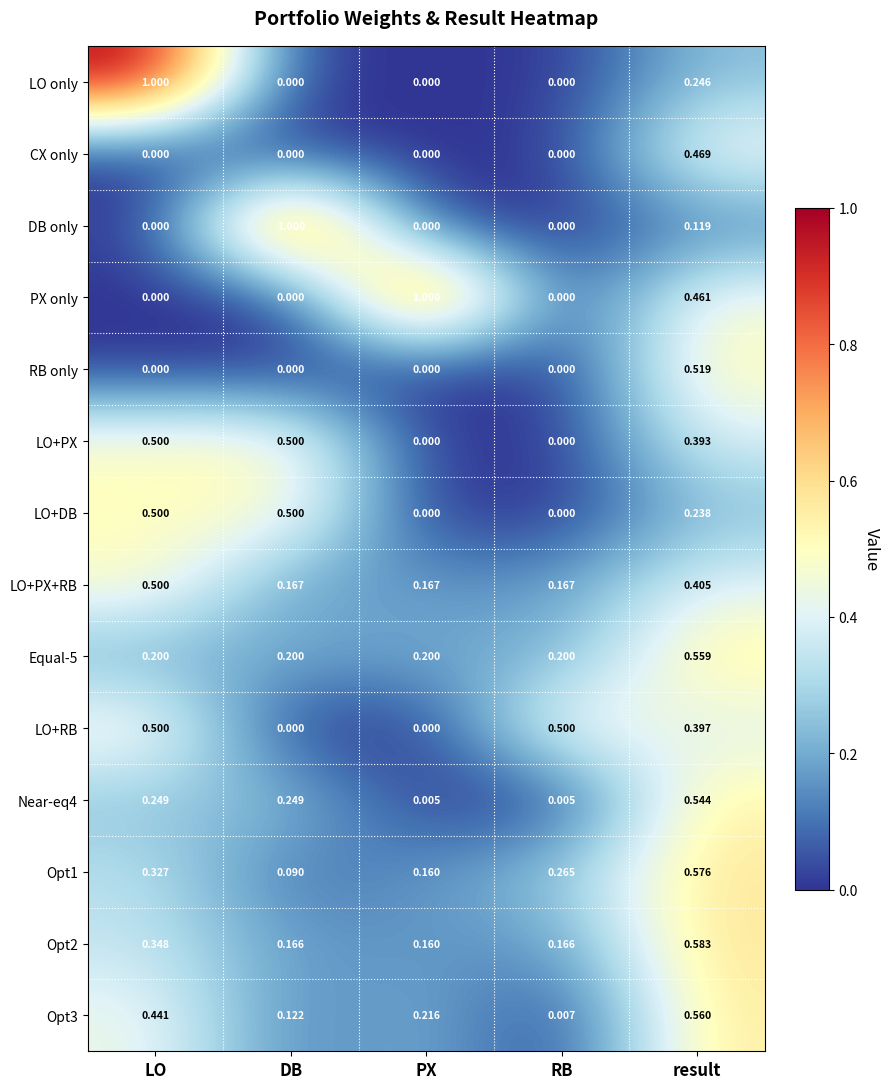

At which category is the sum across all series the highest?

result